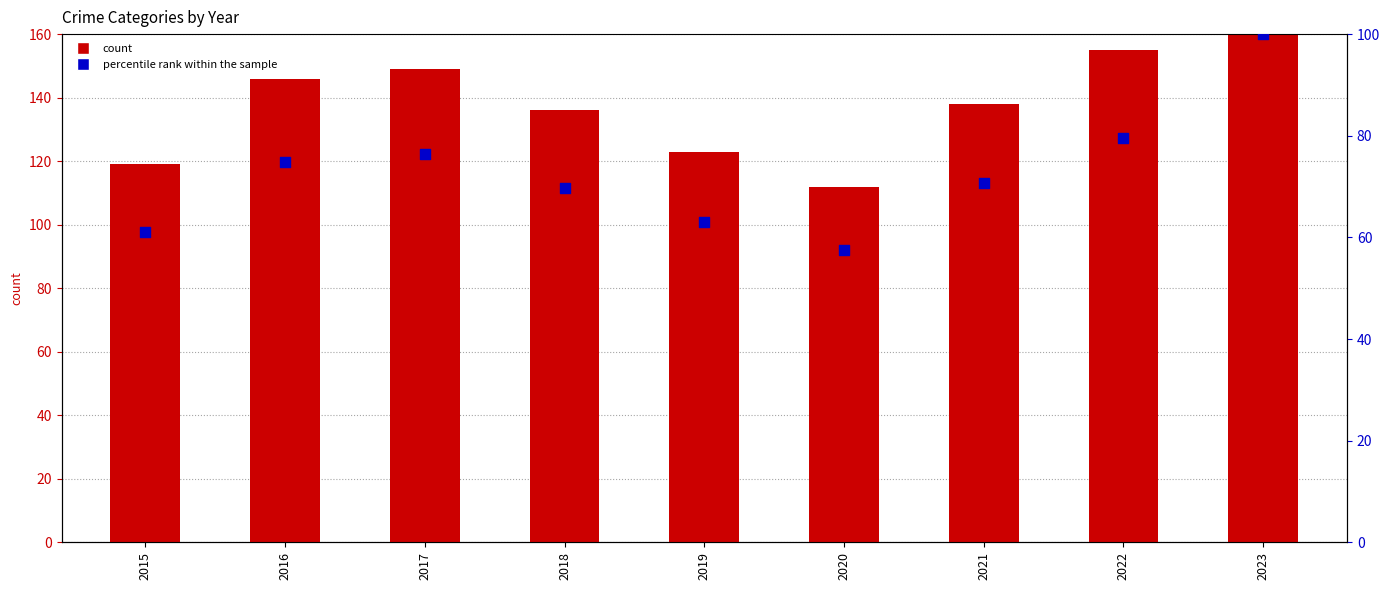

Which series has the widest spread of Y values?

count